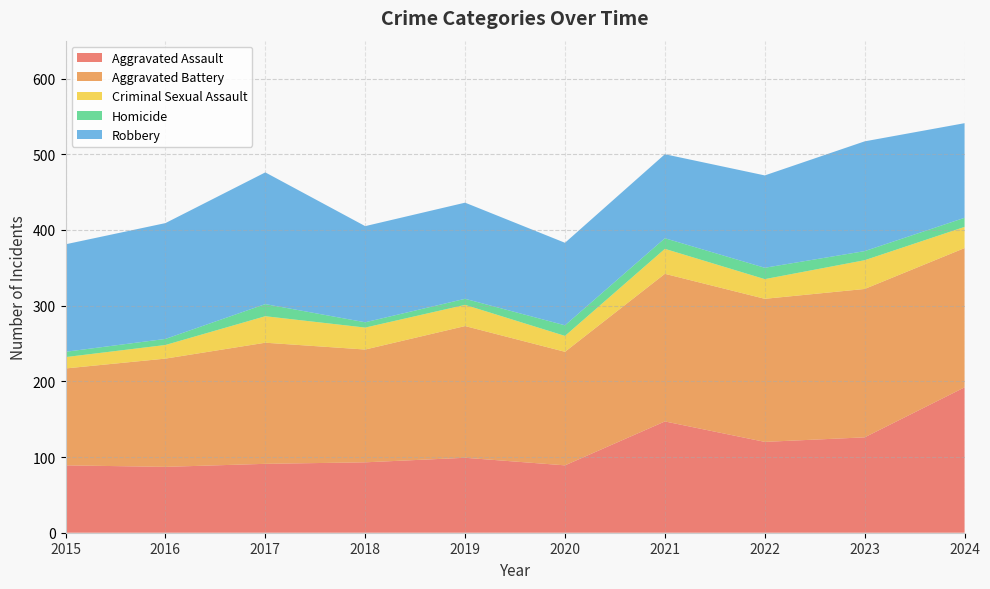

Reading right to left, transcribe all the data shown in this chart.

Aggravated Assault: 2024=192	2023=126	2022=120	2021=147	2020=89	2019=99	2018=93	2017=91	2016=87	2015=89
Aggravated Battery: 2024=184	2023=196	2022=189	2021=195	2020=150	2019=174	2018=149	2017=160	2016=143	2015=128
Criminal Sexual Assault: 2024=28	2023=38	2022=26	2021=33	2020=21	2019=28	2018=29	2017=35	2016=18	2015=15
Homicide: 2024=12	2023=12	2022=15	2021=14	2020=14	2019=8	2018=7	2017=16	2016=8	2015=7
Robbery: 2024=125	2023=145	2022=122	2021=111	2020=109	2019=127	2018=127	2017=174	2016=153	2015=142